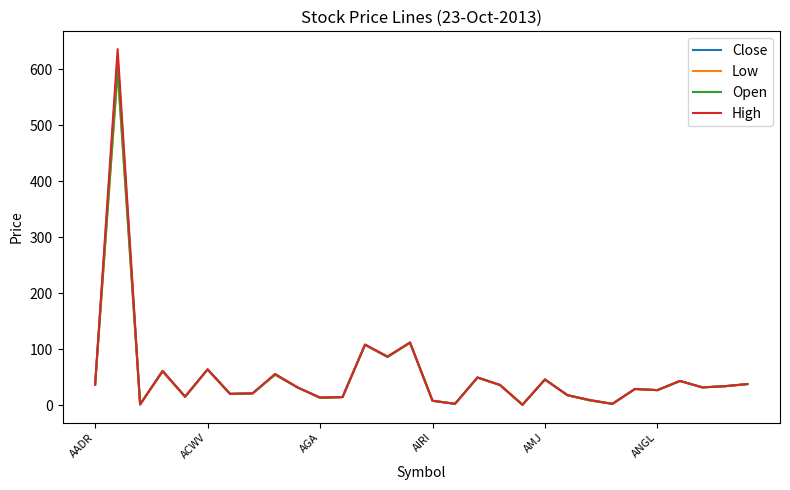

What are all the series names shown in the legend?

Close, Low, Open, High